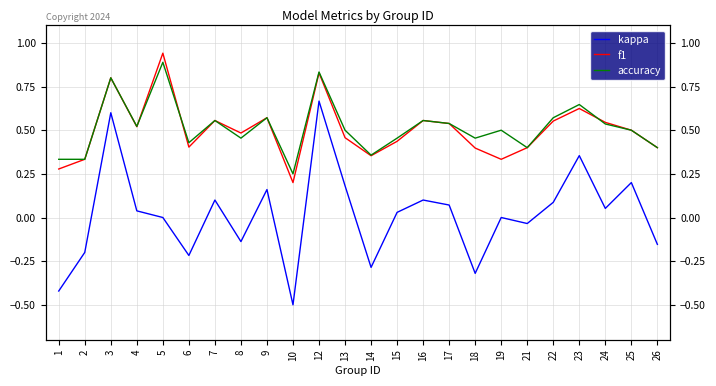

What is the total value across all series at 14?

0.4